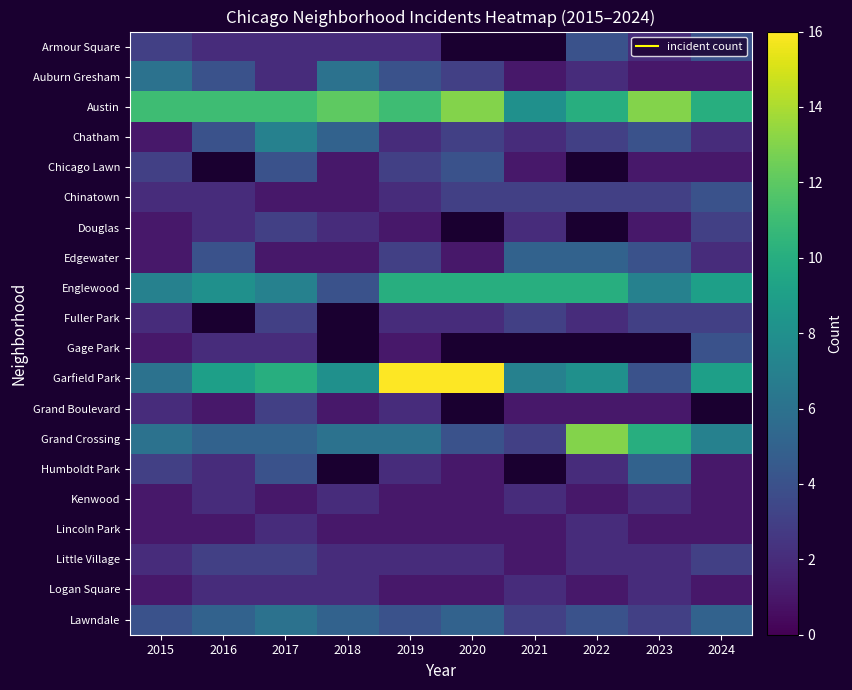

What value does the Armour Square series have at 2024?

4.0